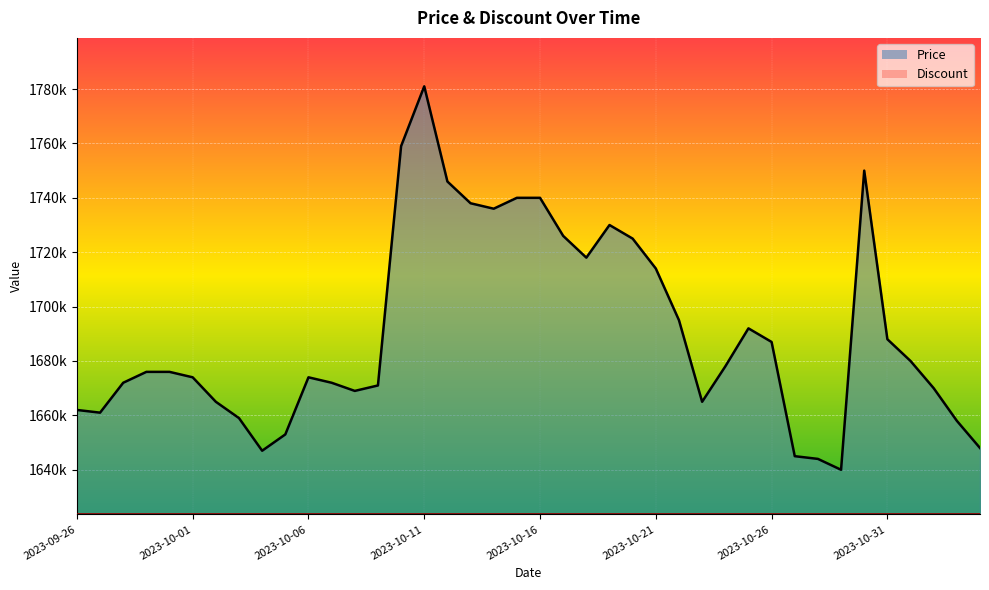

True or false: the data shows 1746000 at 2023-10-12.

True